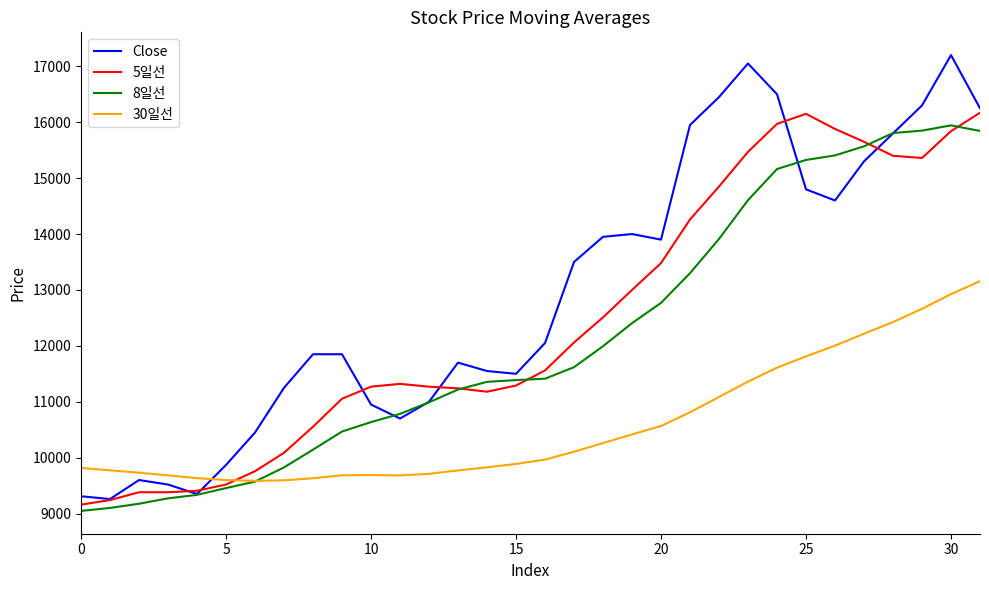

What is the lowest value of the 8일선 series?

9047.5